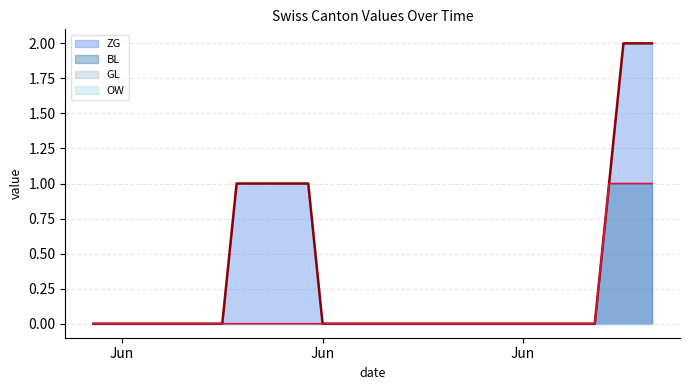

Count the ZG line values in the range 0 to 1.

37